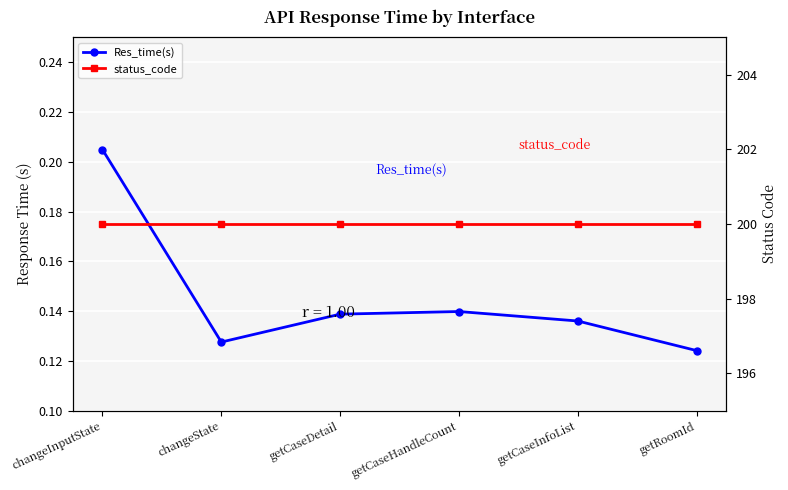

Is it true that Res_time(s) equals 0.1 at getCaseHandleCount?

True